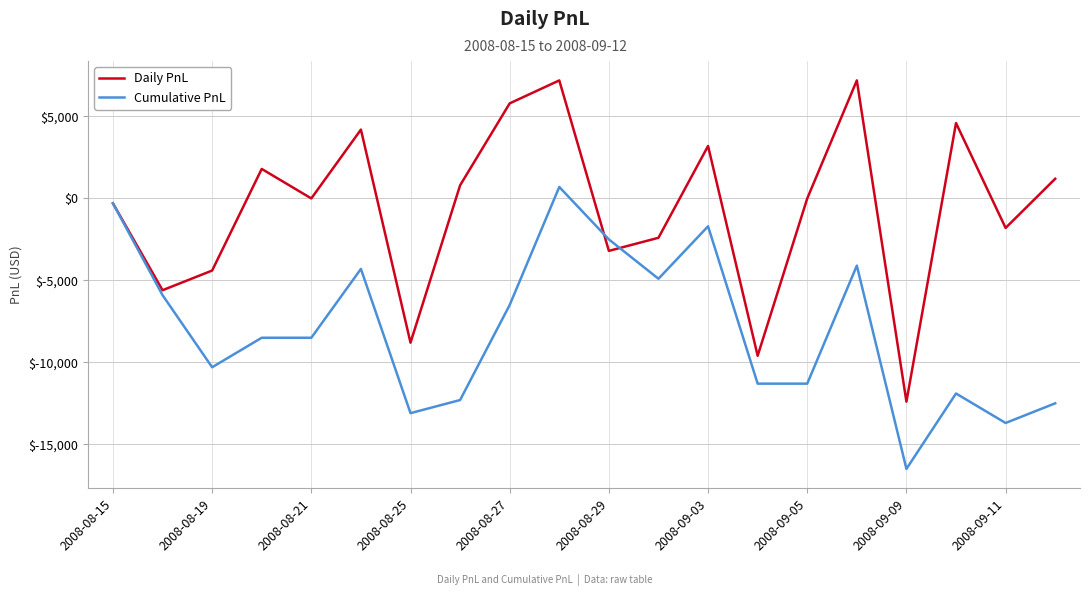

Which series has the widest spread of values?

Daily PnL